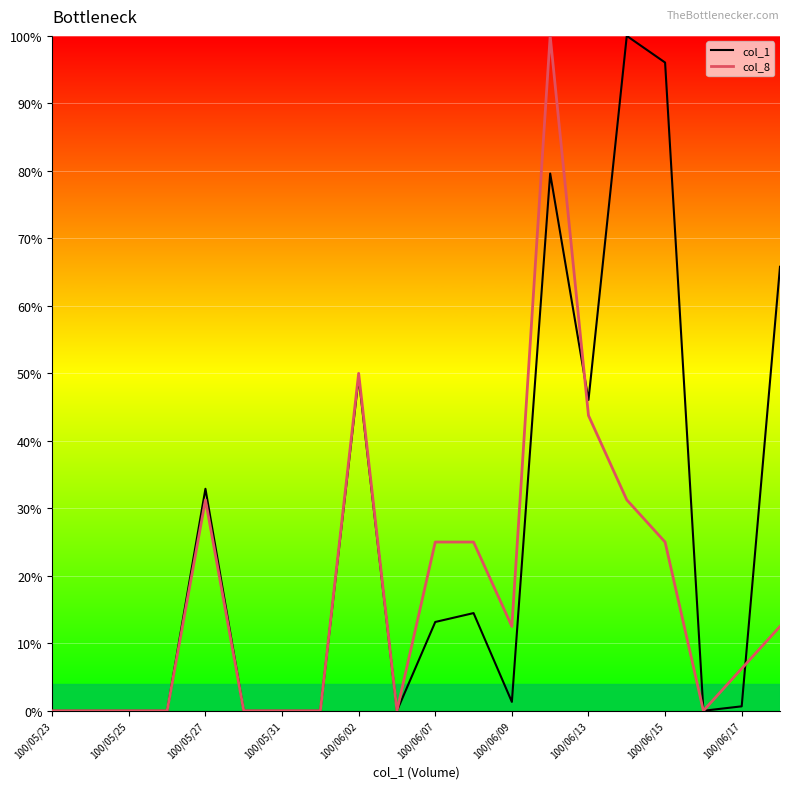

What are all the series names shown in the legend?

col_1, col_8